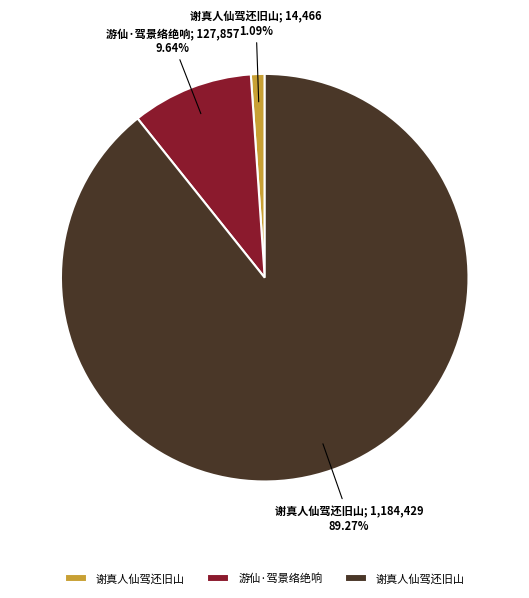

Is there a majority slice in this chart?

Yes